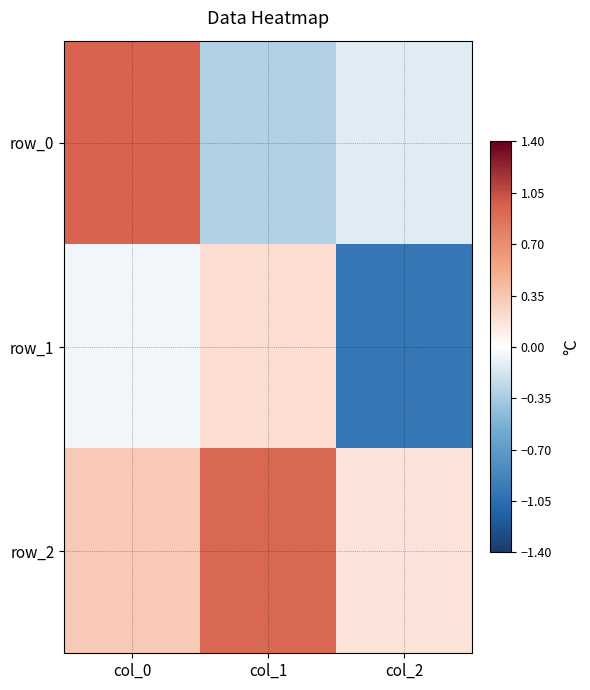

Which series changed the most between col_0 and col_2?

row_0